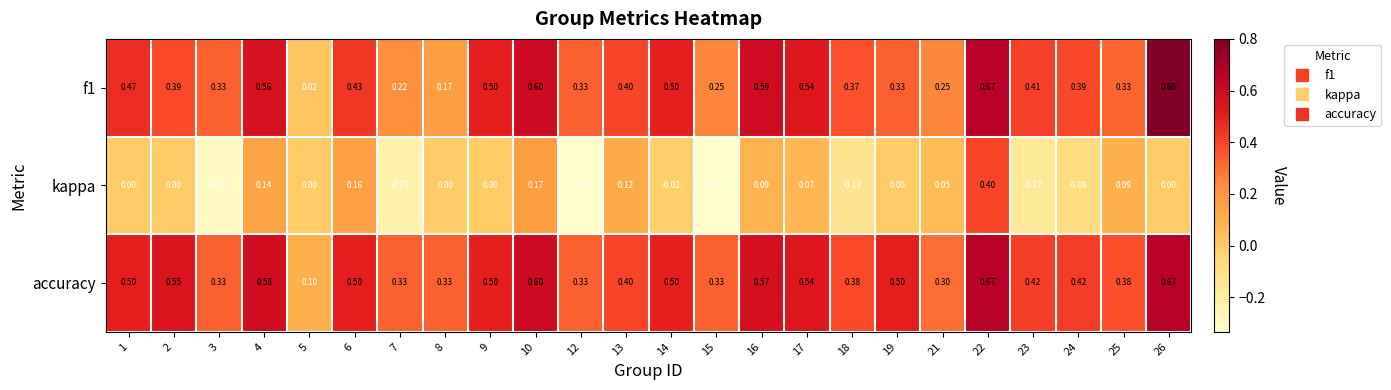

Which series has the largest total across all categories?

accuracy